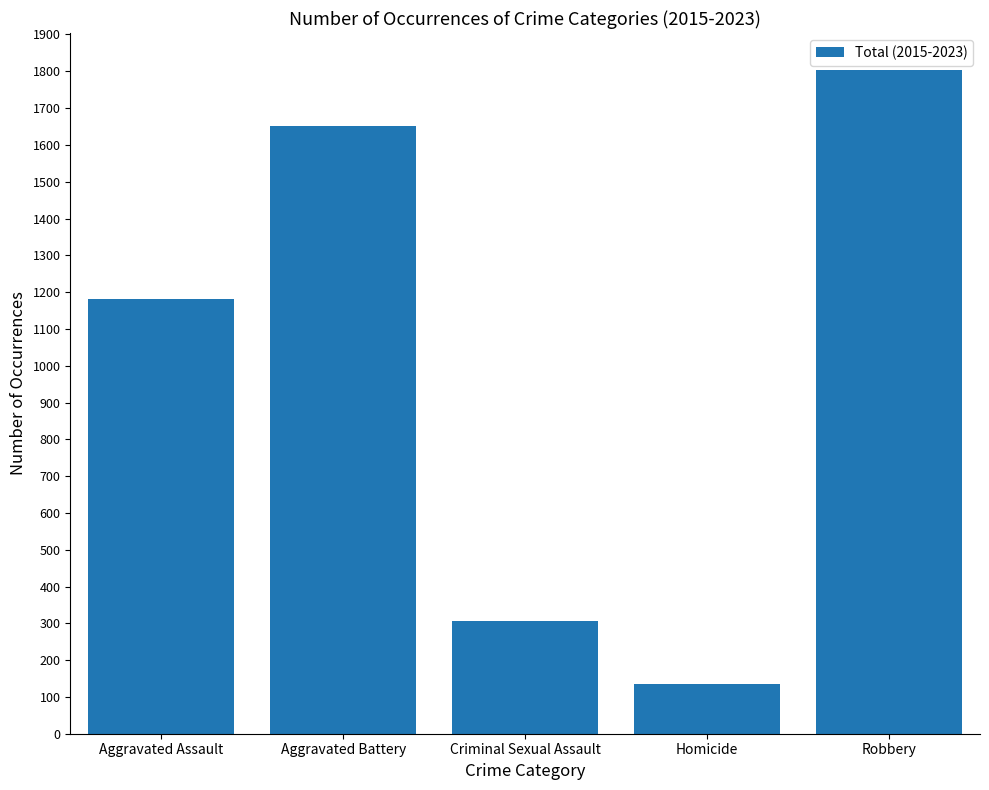

What is the minimum value shown in the chart?

134